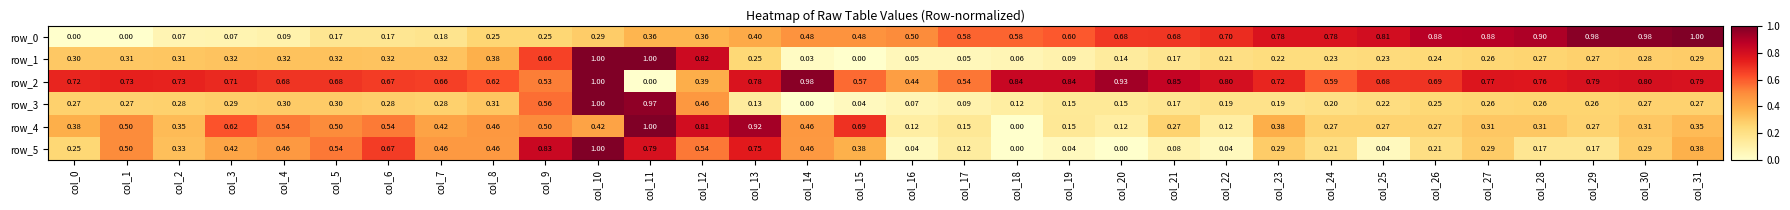

Is the value of row_5 at col_11 greater than the value of row_4 at col_26?

Yes